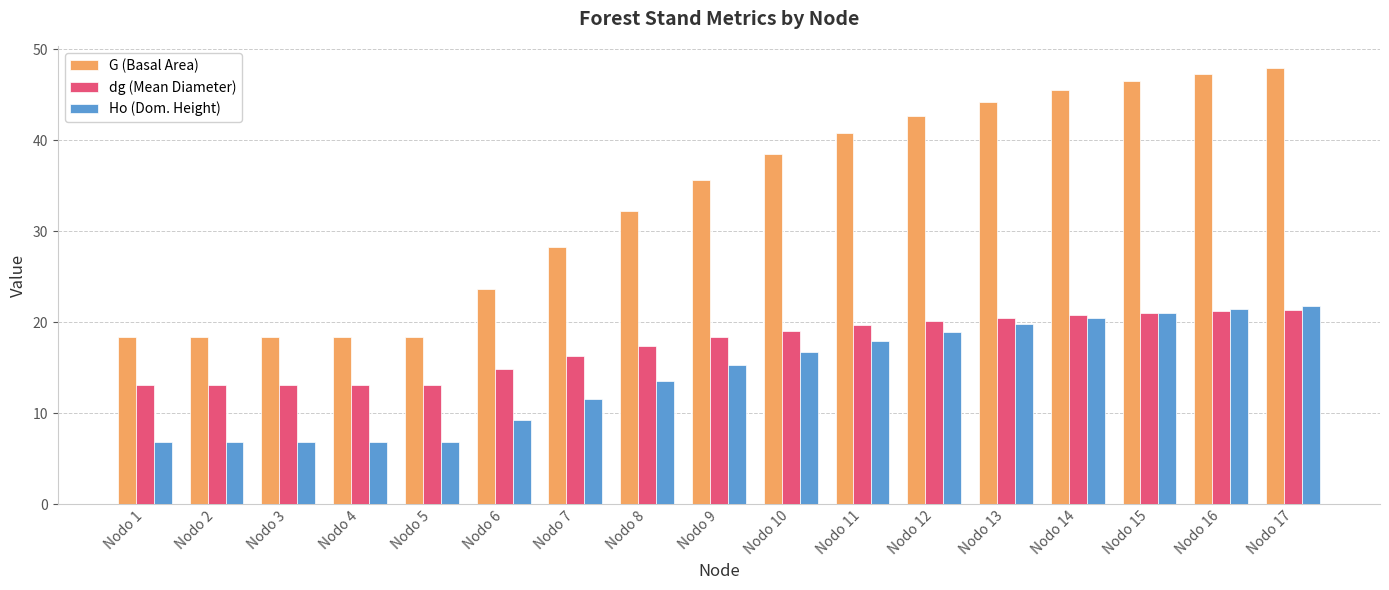

What value does the G (Basal Area) series have at Nodo 3?

18.4